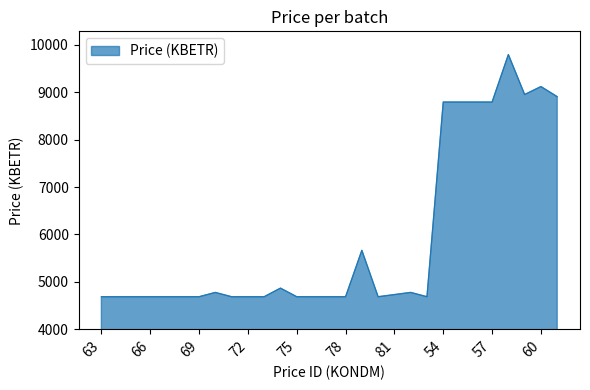

What is the difference between the maximum and minimum values?

5108.8